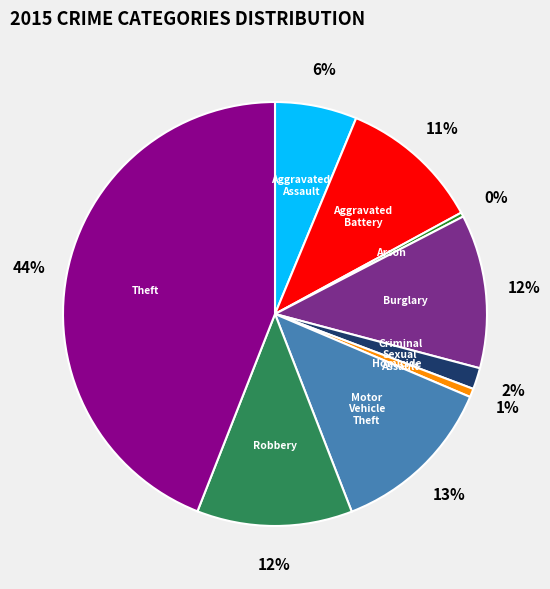

To the nearest percent, what is the average slice percentage?

11%